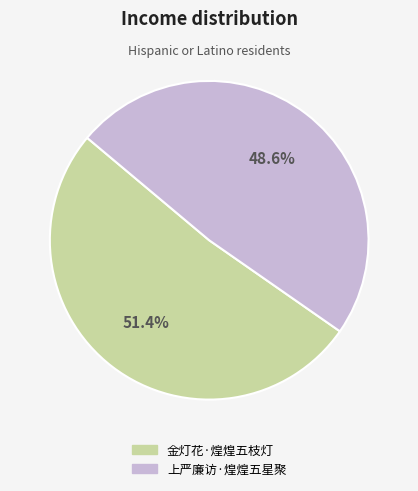

How many segments does this pie chart have?

2